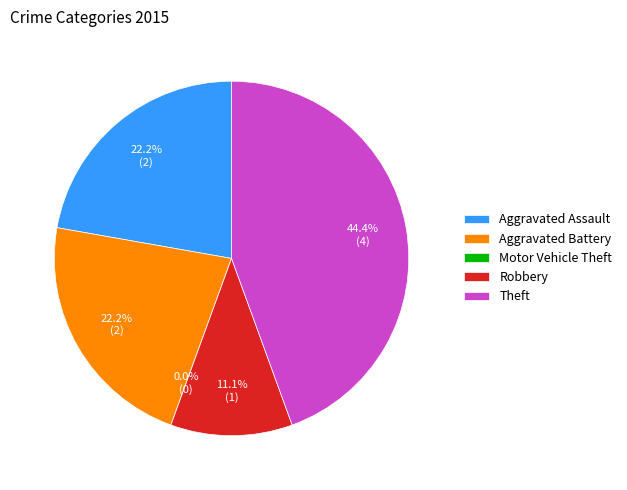

The Aggravated Battery slice represents 1% of the pie. True or false?

False